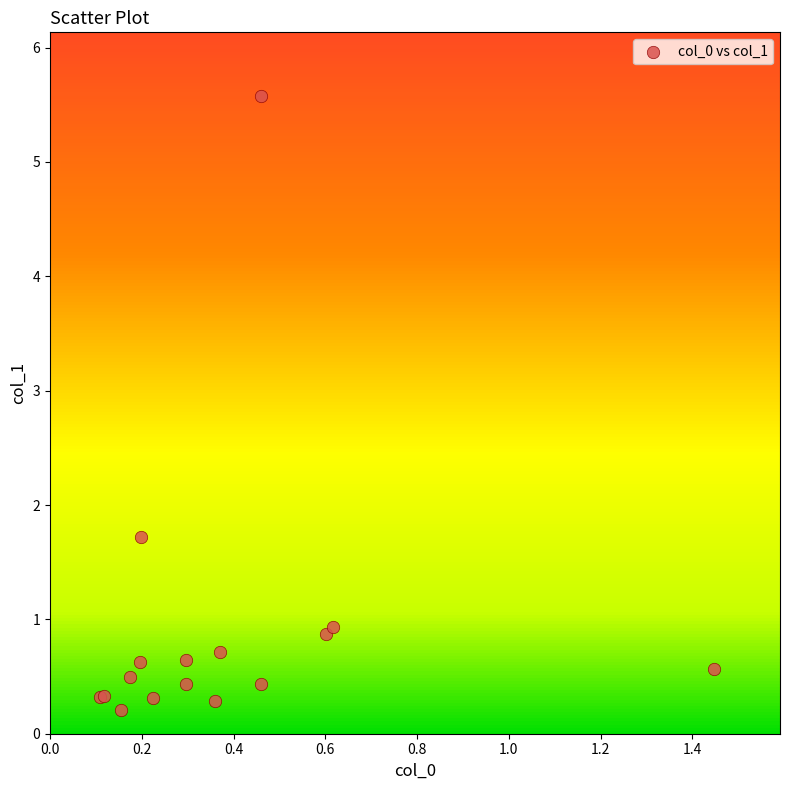

What Y value in the scatter plot is closest to 2?

1.7